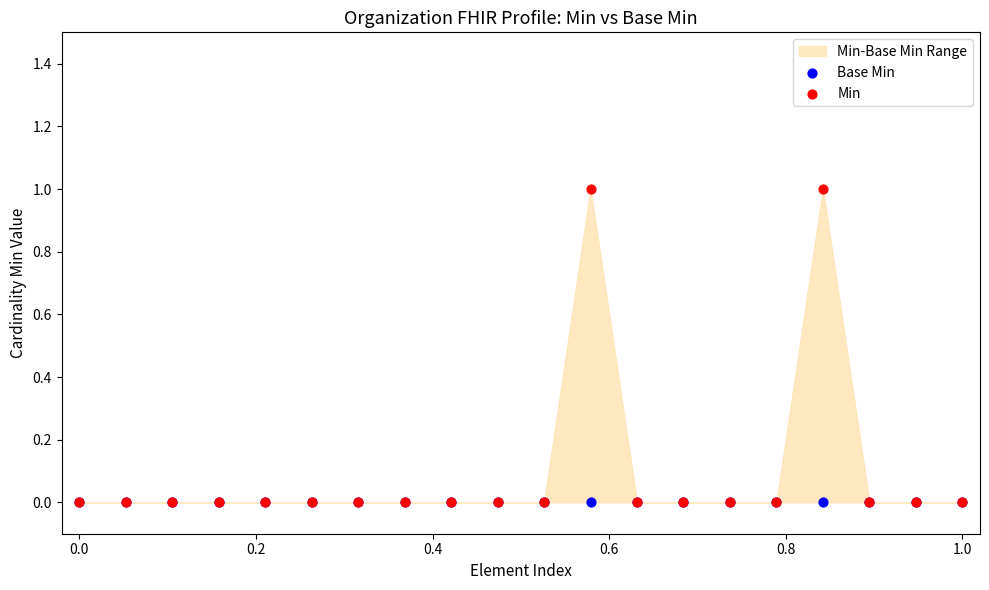

Which series has the widest spread of Y values?

Min